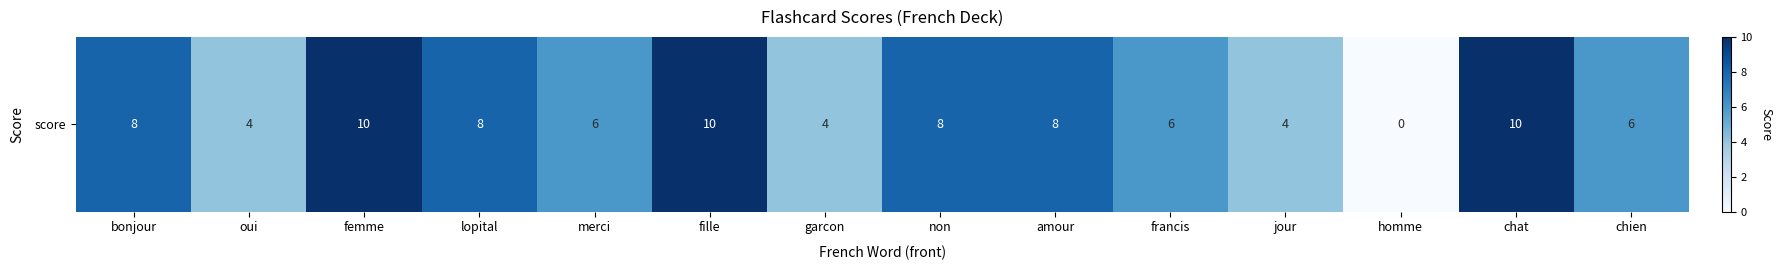

True or false: the data shows 4 at oui.

True